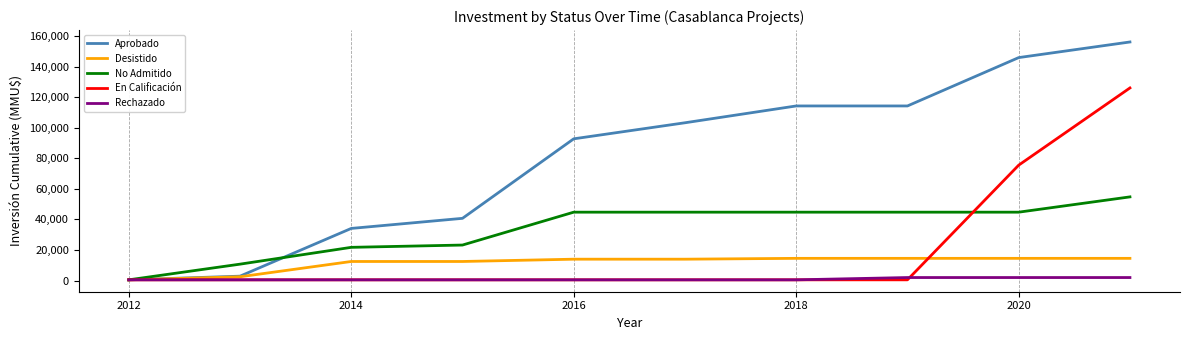

Which series has the largest total across all categories?

Aprobado